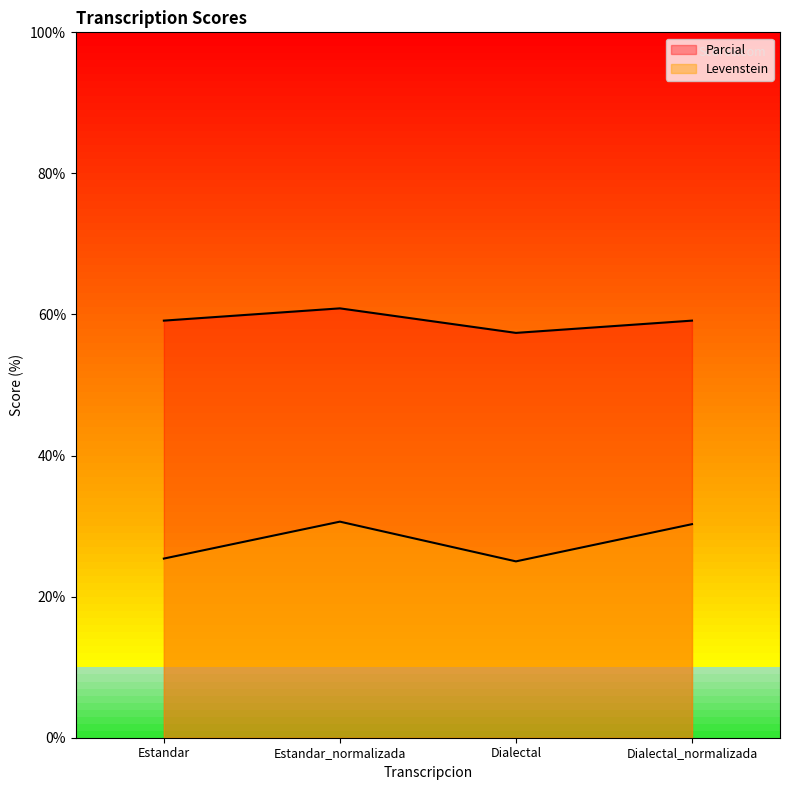

Where is Levenstein nearest to the value 27?

Estandar